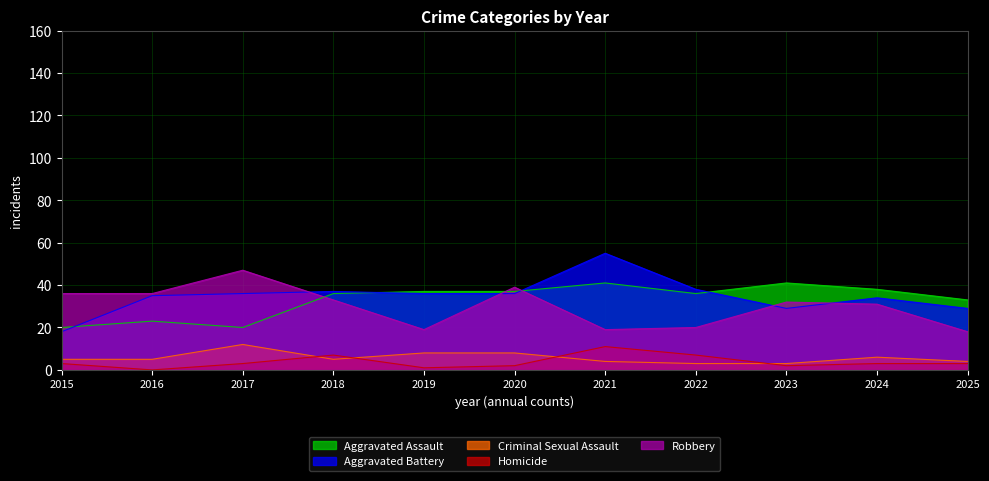

What is the value of the Robbery point at the 7th from the left?

19